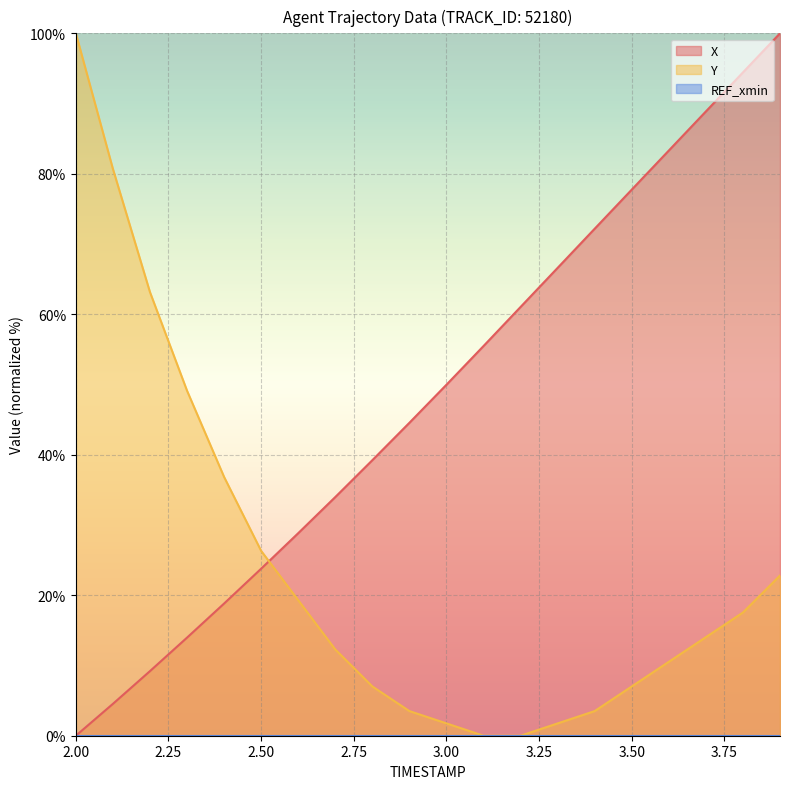

Which has a higher value, 2.3 or 3.0?

3.0